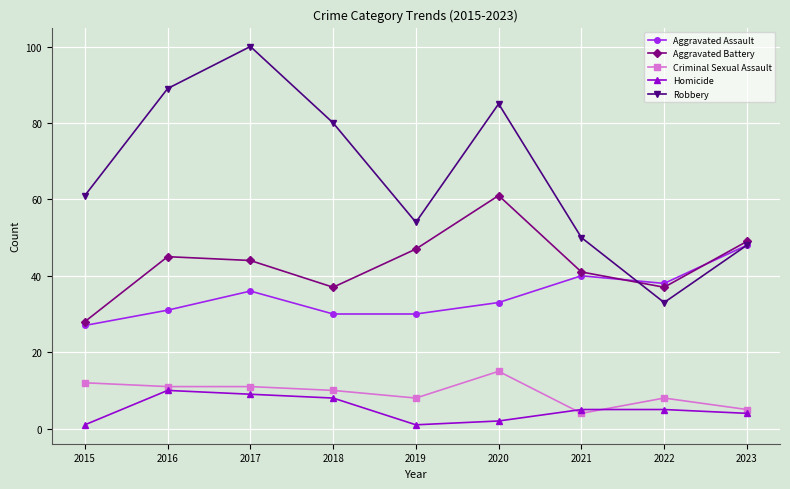

What are all the series names shown in the legend?

Aggravated Assault, Aggravated Battery, Criminal Sexual Assault, Homicide, Robbery